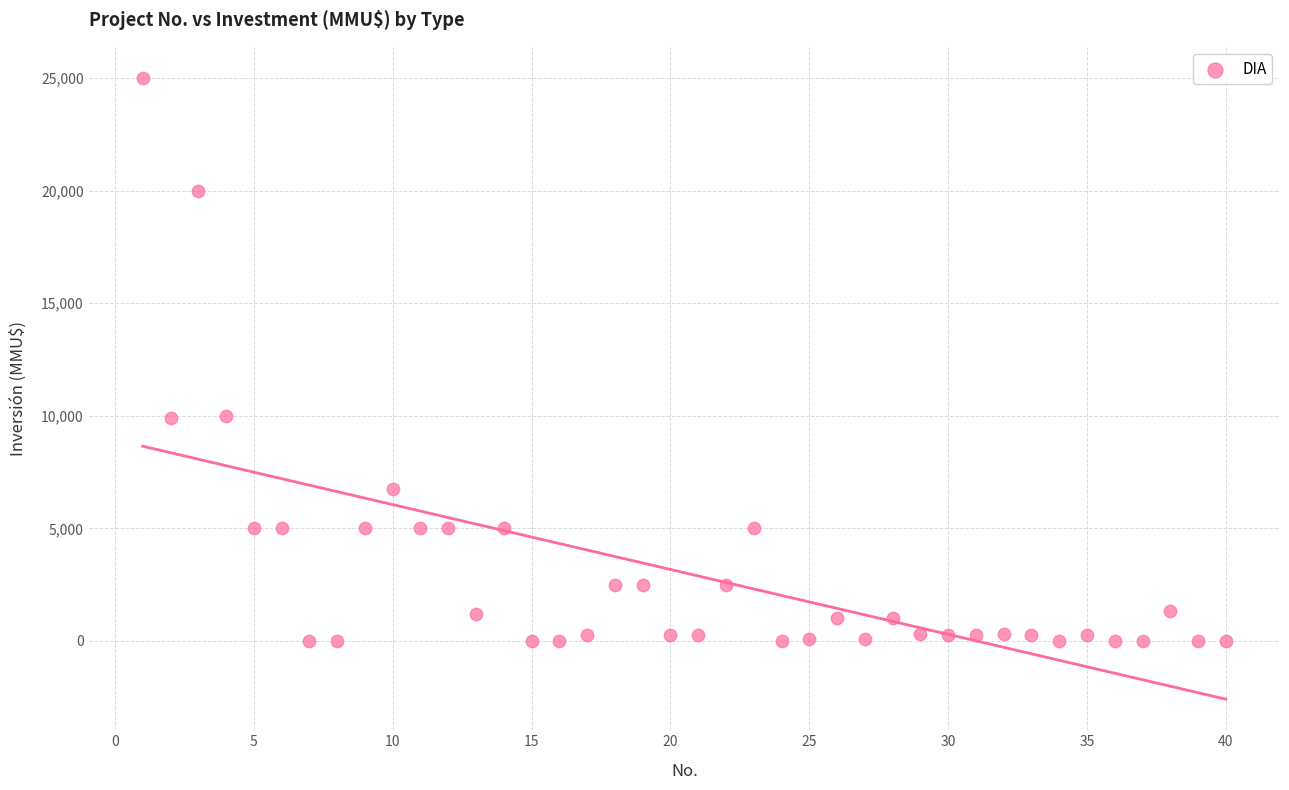

What is the range of X values (max minus min)?

39